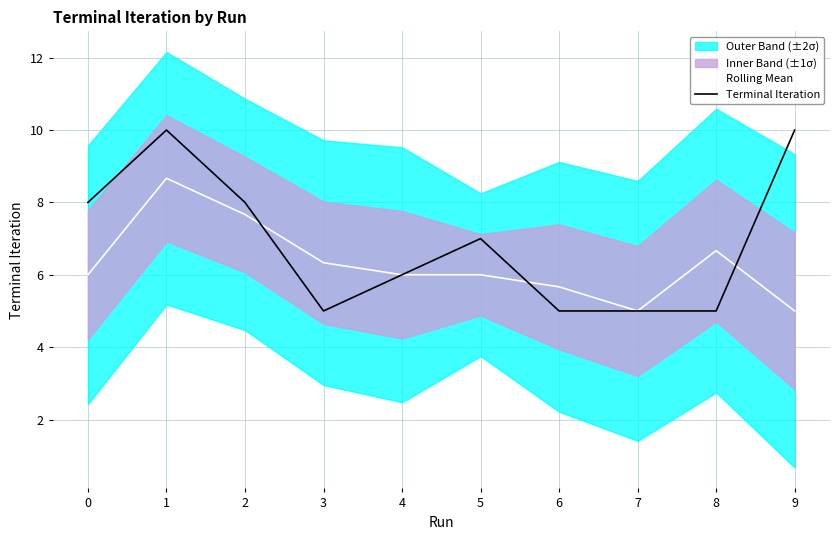

Where is Terminal Iteration nearest to the value 7?

5